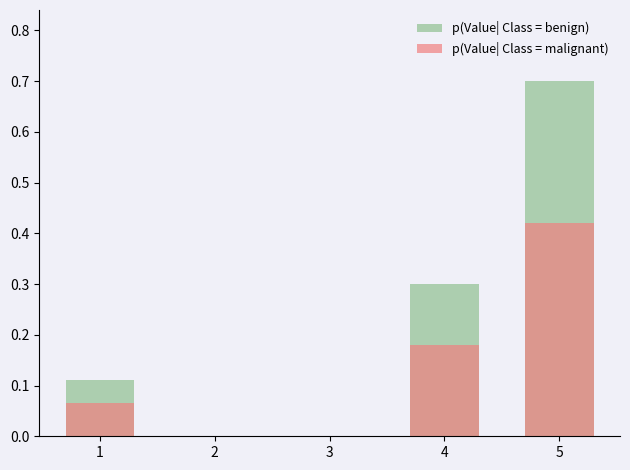

At which category is the sum across all series the highest?

5